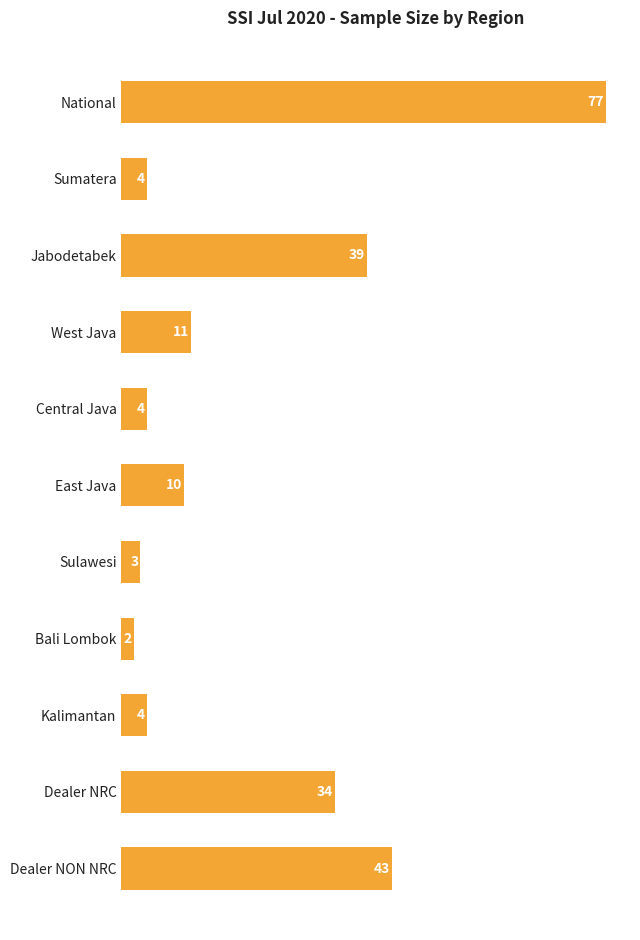

How many bars are there in total?

11